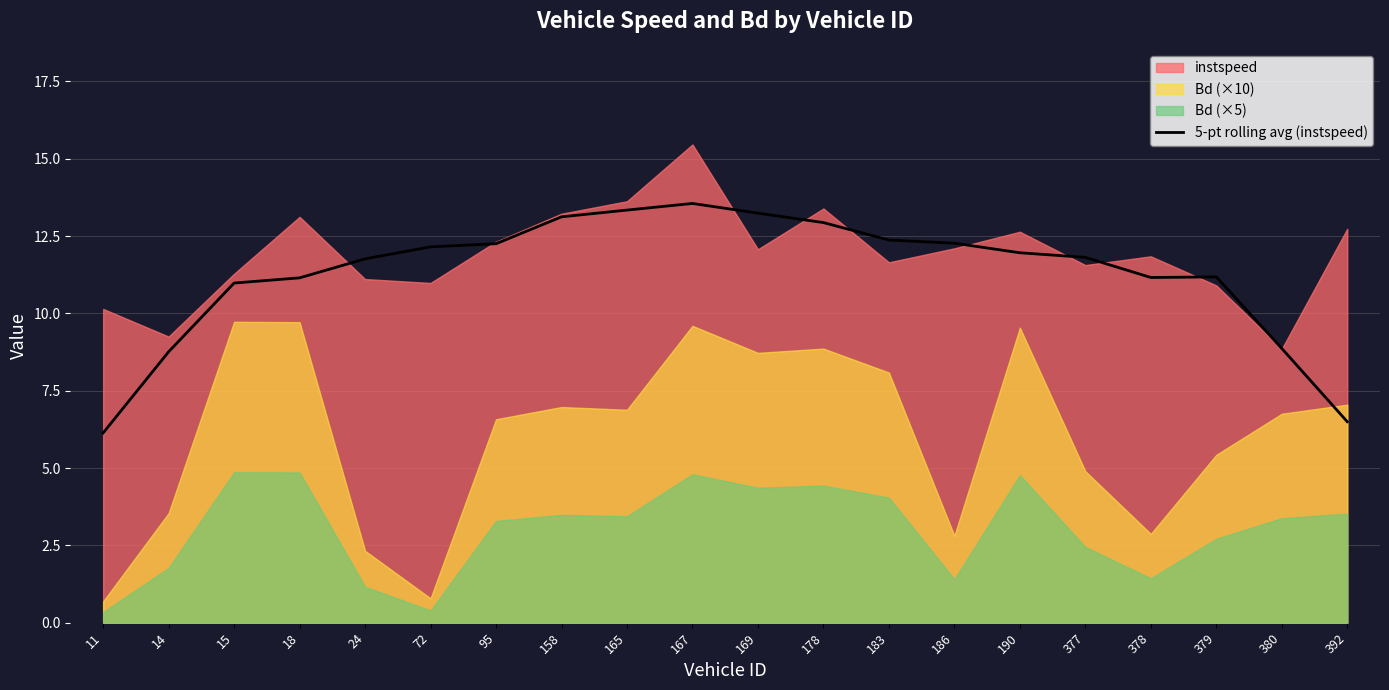

The 5-pt rolling avg (instspeed) series shows 6.9 at 379. True or false?

False